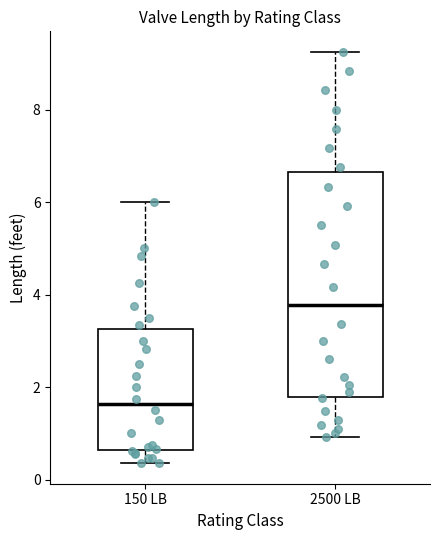

Reading left to right, read every box against the y-axis: the position of its median line, the range the box covers, and the ends of its whiskers. The values are not printed on the chart, so give them approximately, as read against the axis.

150 LB: median 1.6, box 0.6 to 3.2, whiskers 0.4 to 6.0
2500 LB: median 3.8, box 1.8 to 6.6, whiskers 1.0 to 9.2